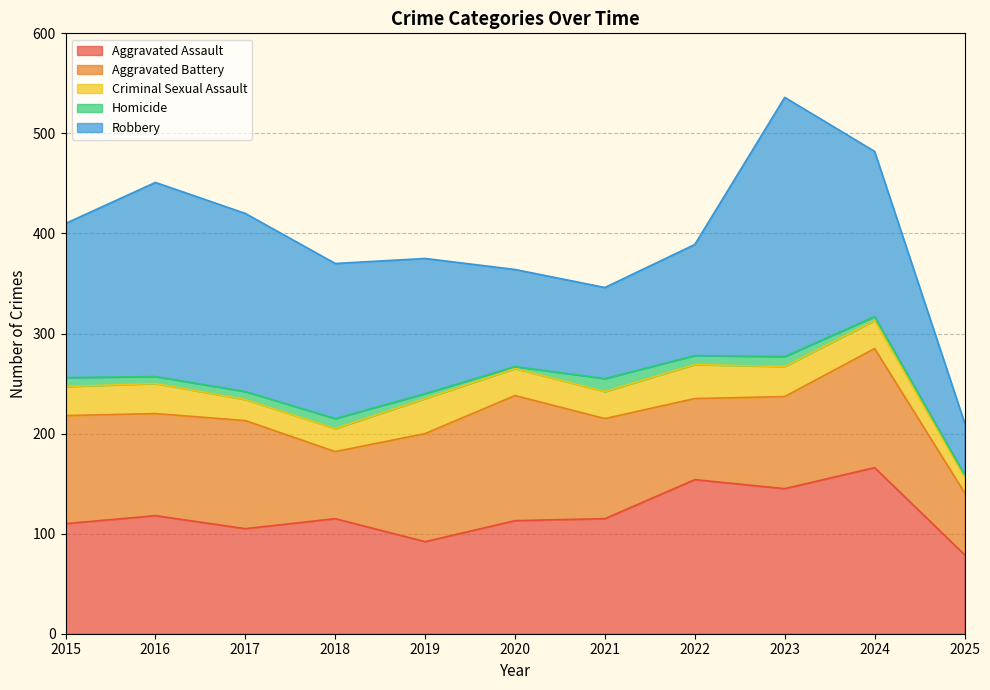

True or false: Homicide and Criminal Sexual Assault intersect in this chart.

False